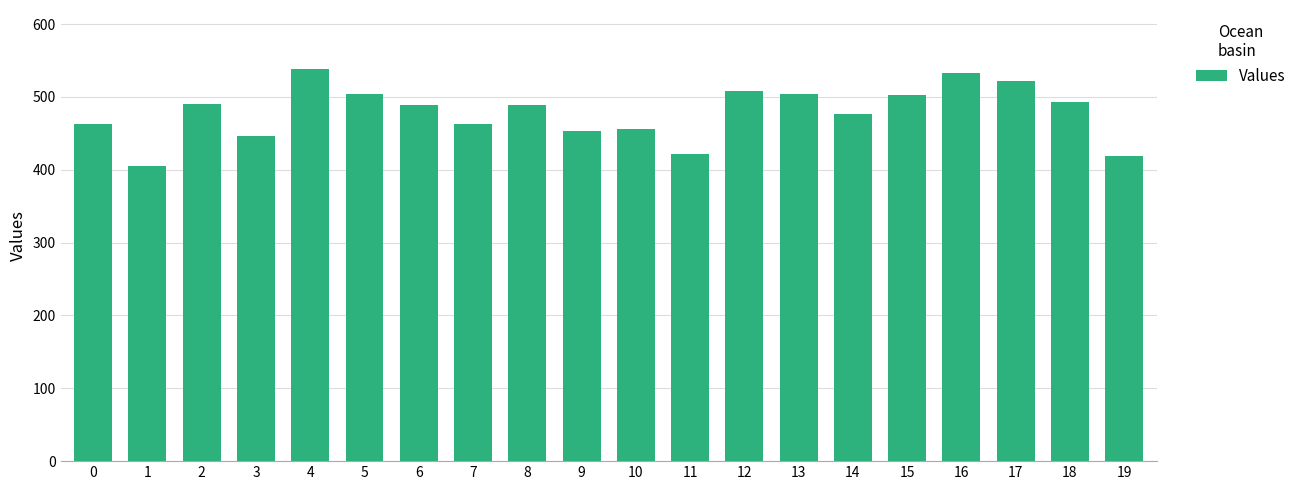

Are the bars grouped side by side (vs. stacked)?

No